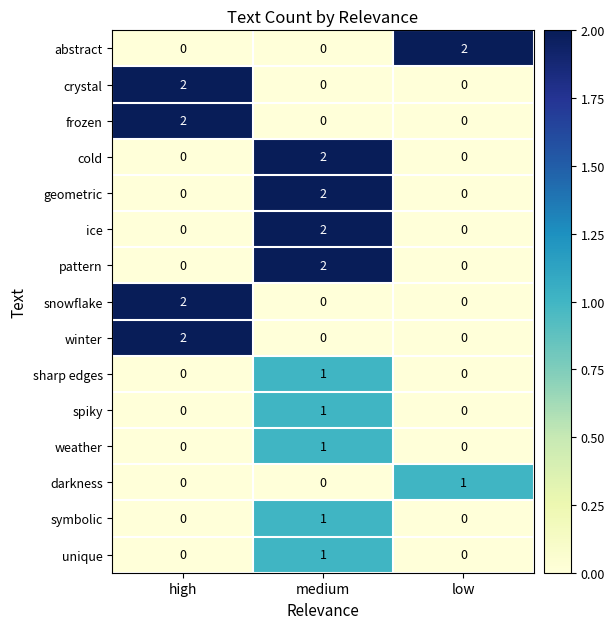

How many snowflake values are between 0 and 2?

3